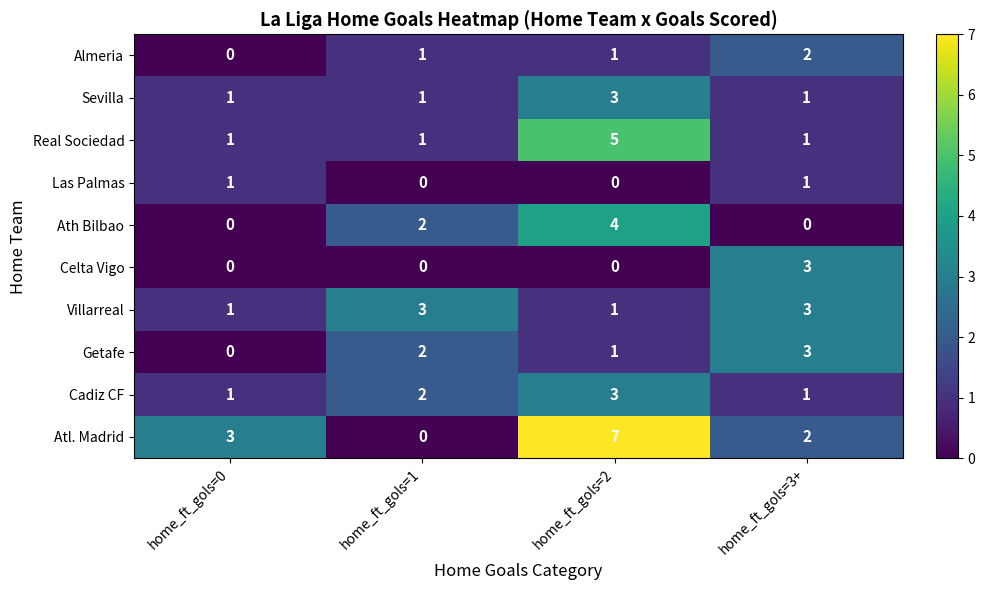

How many Las Palmas values are between 0 and 1?

4